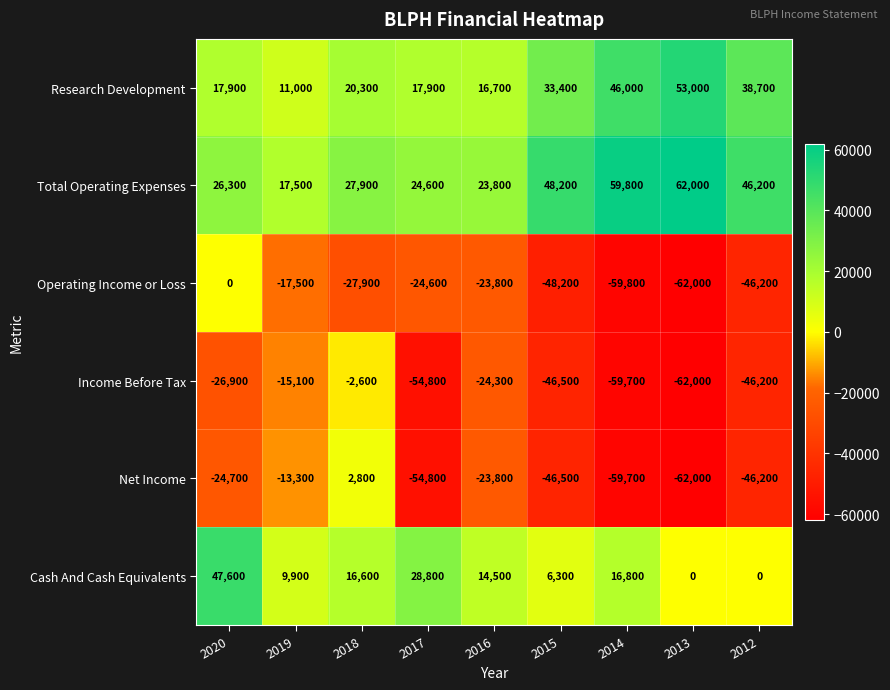

How many series are shown in this chart?

6